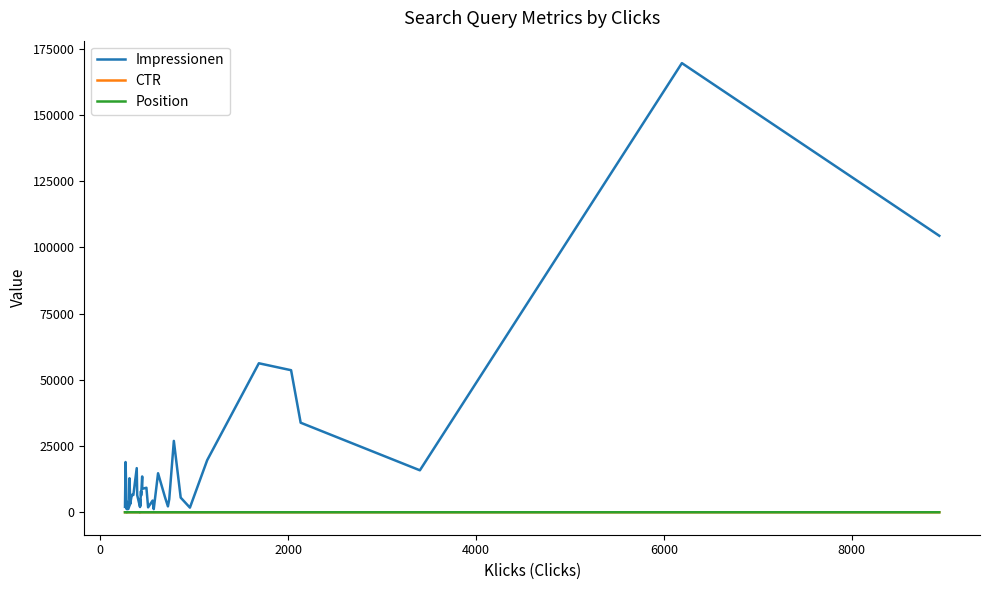

True or false: CTR and Impressionen cross at least once.

False